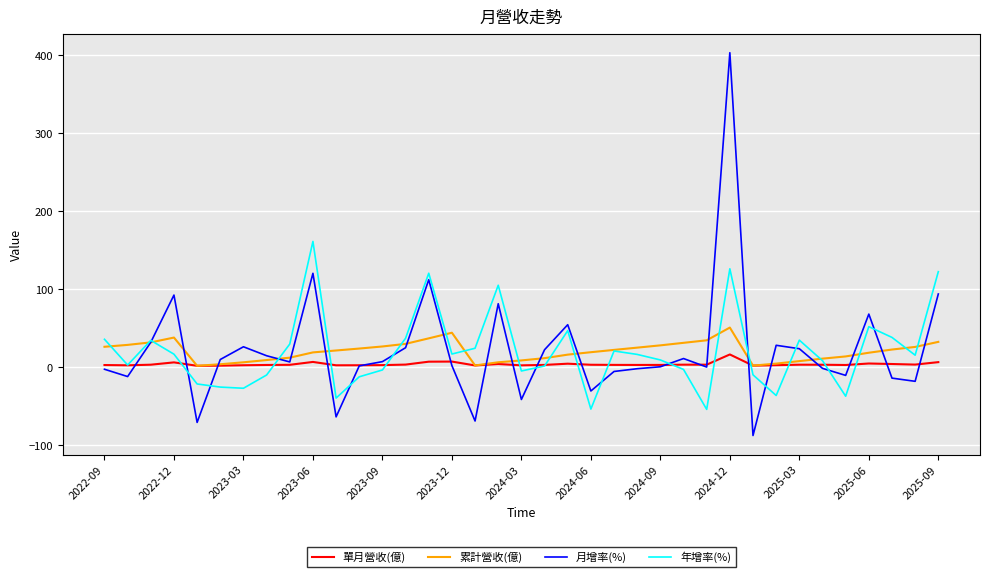

What is the minimum value shown in the chart?

-87.6